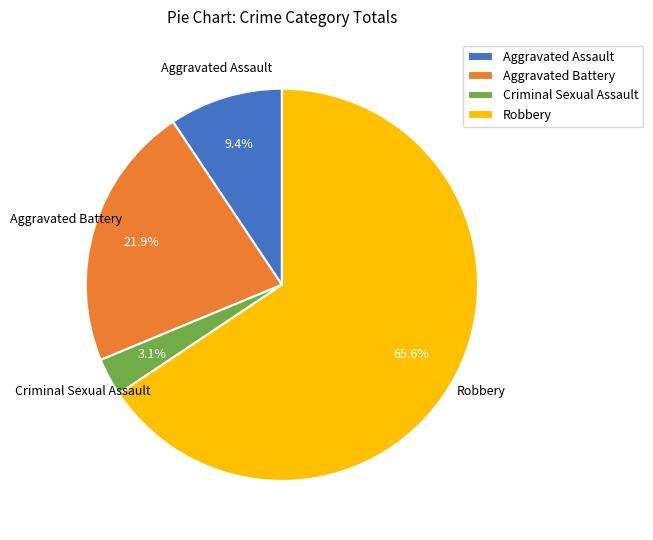

To the nearest percent, what is the difference between the largest and smallest slice percentages?

62%